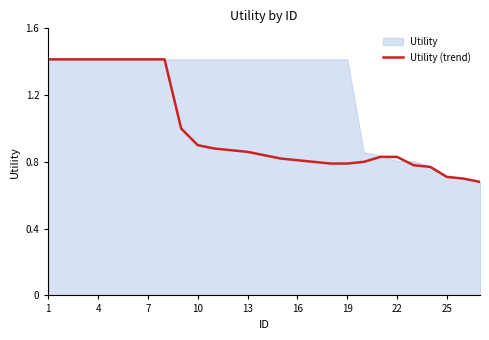

Rank the series by their average value, from lowest to highest.

Utility (trend), Utility